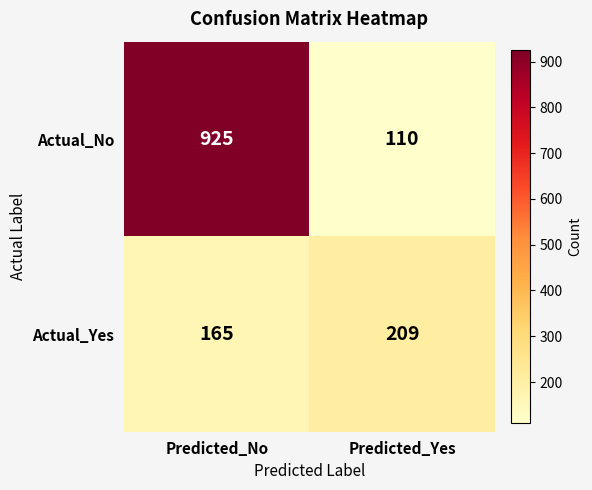

Which series has the largest range (max minus min)?

Actual_No